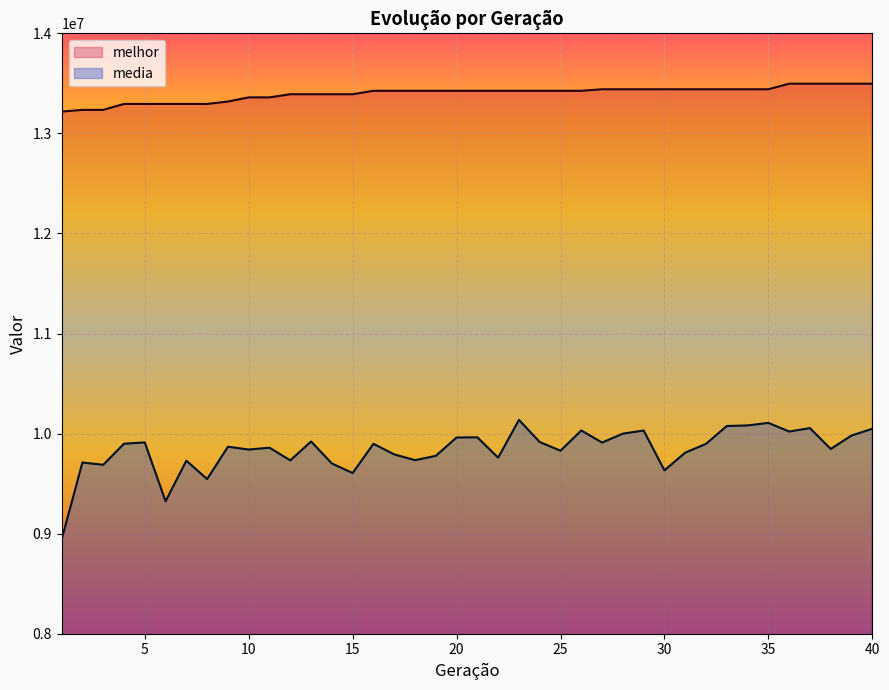

What is the minimum value shown in the chart?

8942138.9